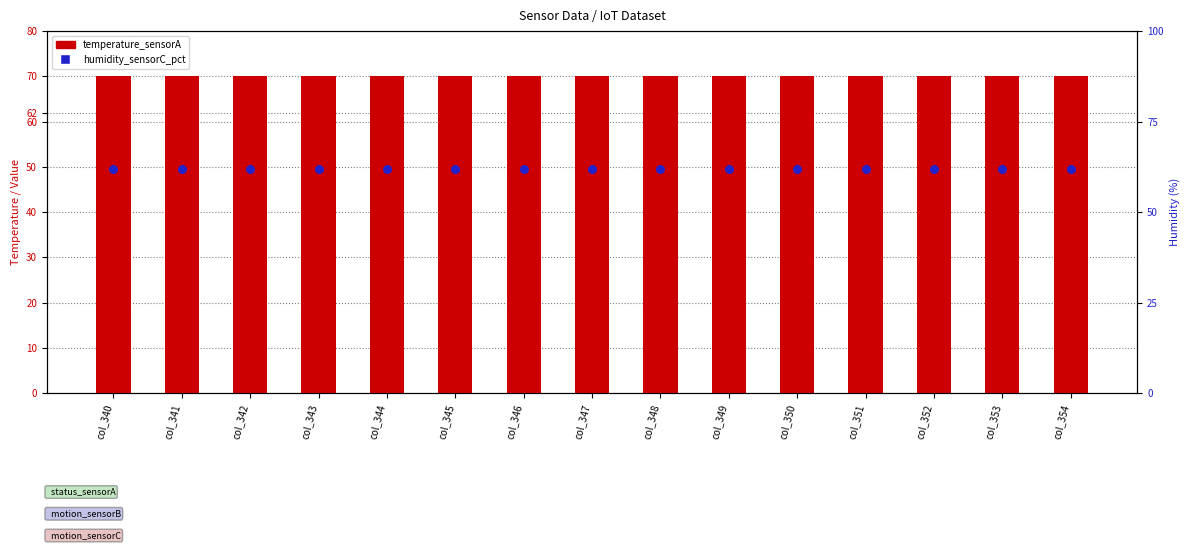

Which series contains the highest Y value?

temperature_sensorA